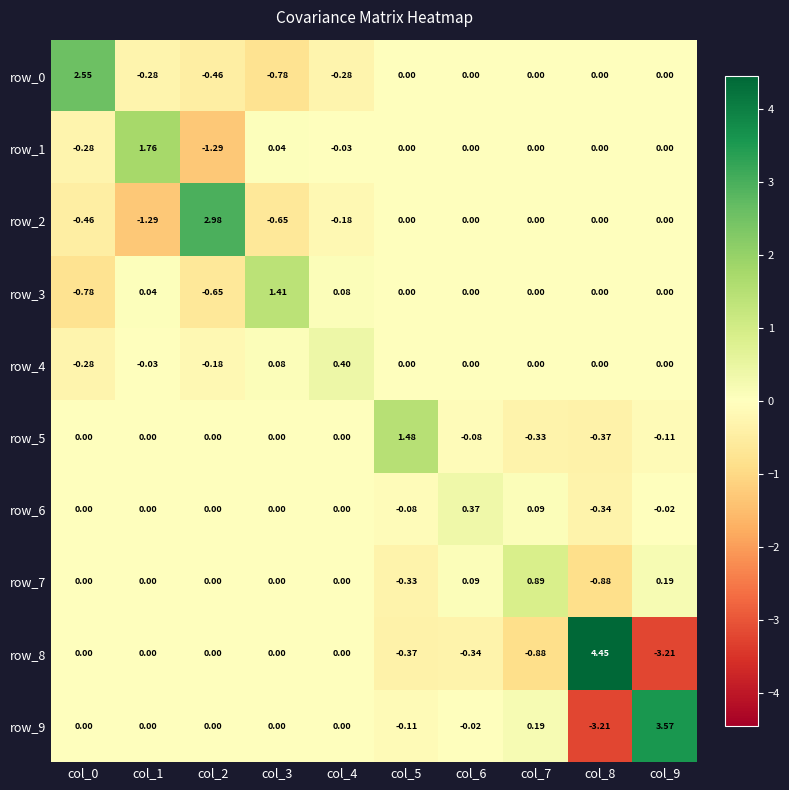

Which series has the widest spread of values?

row_8